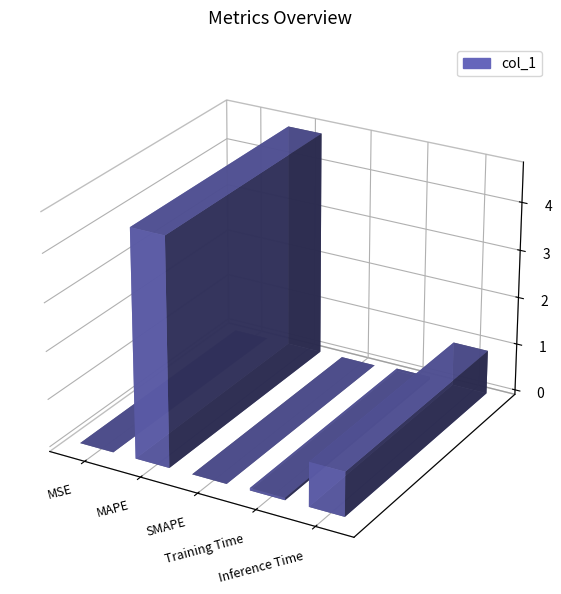

Where is the data nearest to the value 2?

Inference Time